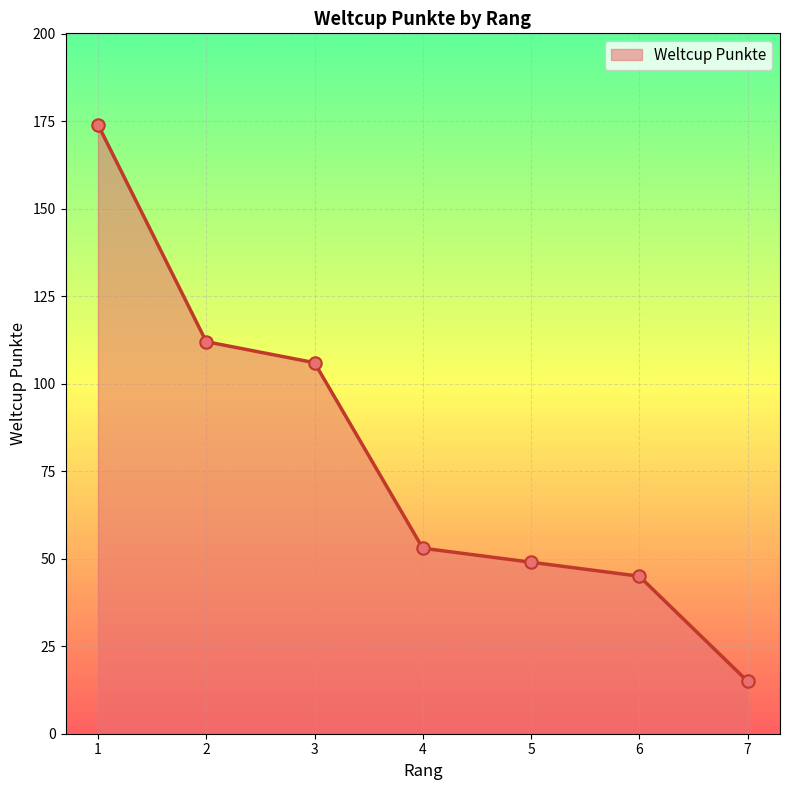

Approximately how many times larger is the value at 6 compared to 4?

0.8